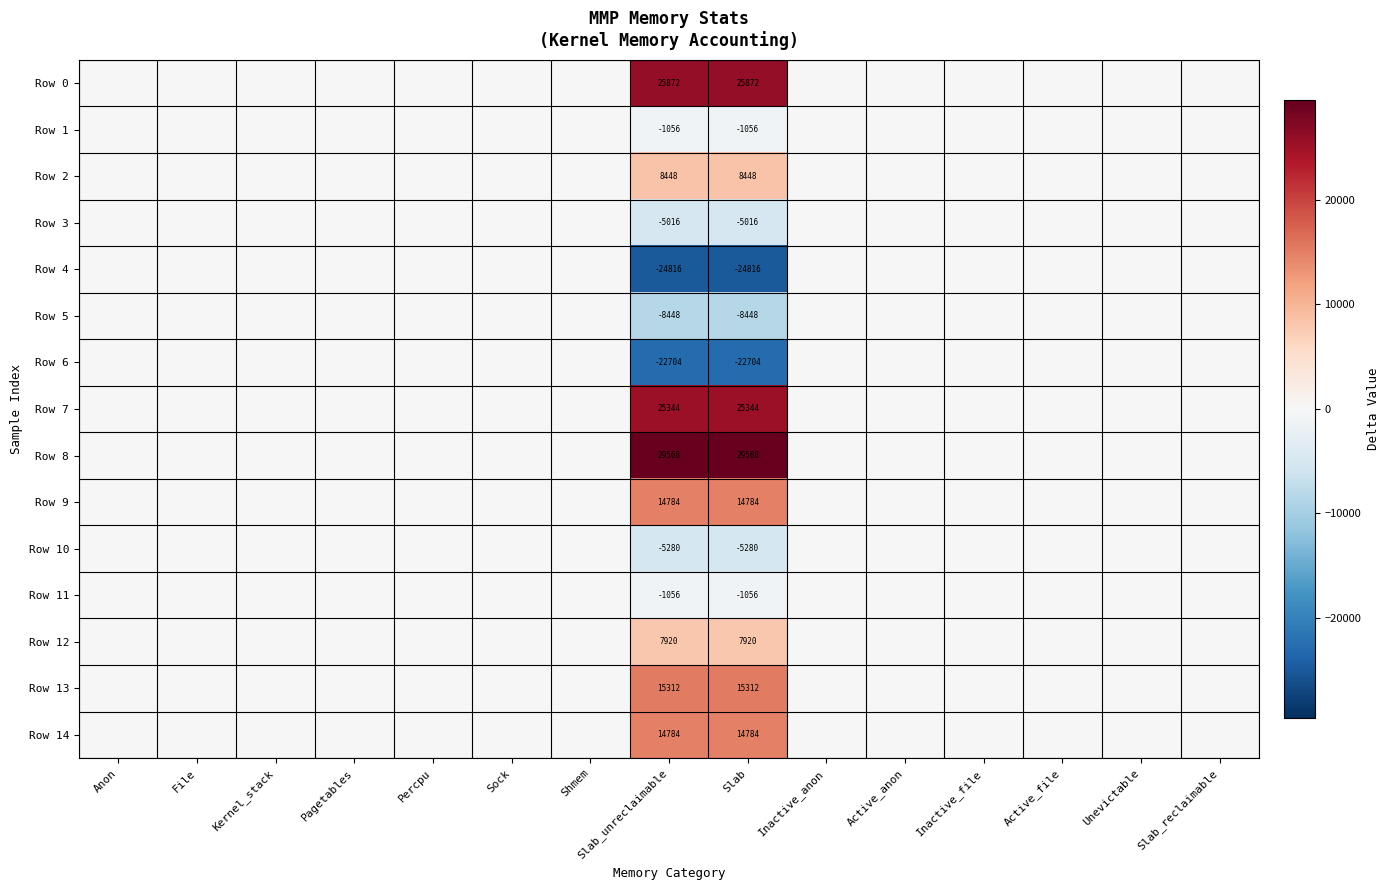

The Row 6 series shows -10682 at Slab. True or false?

False